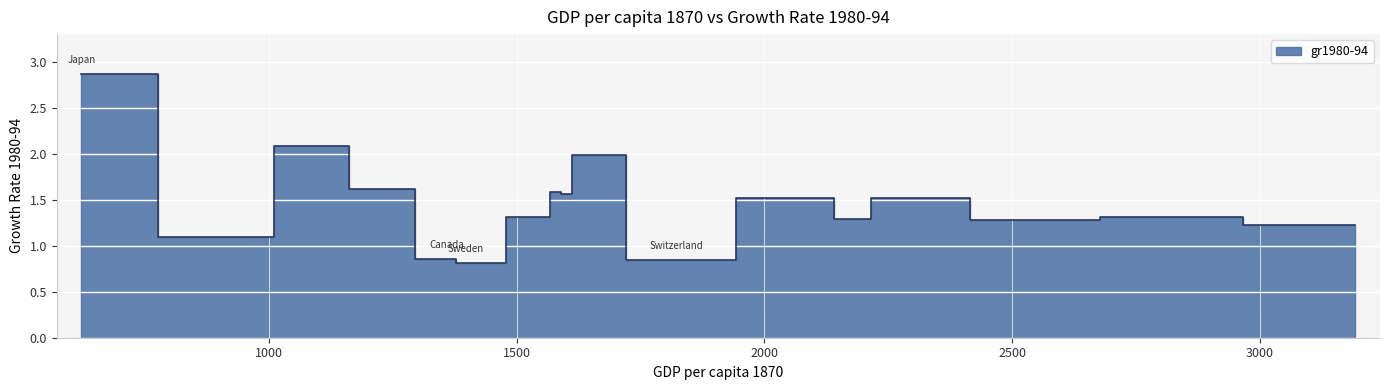

Is it true that the value at Norway is 3.4?

False